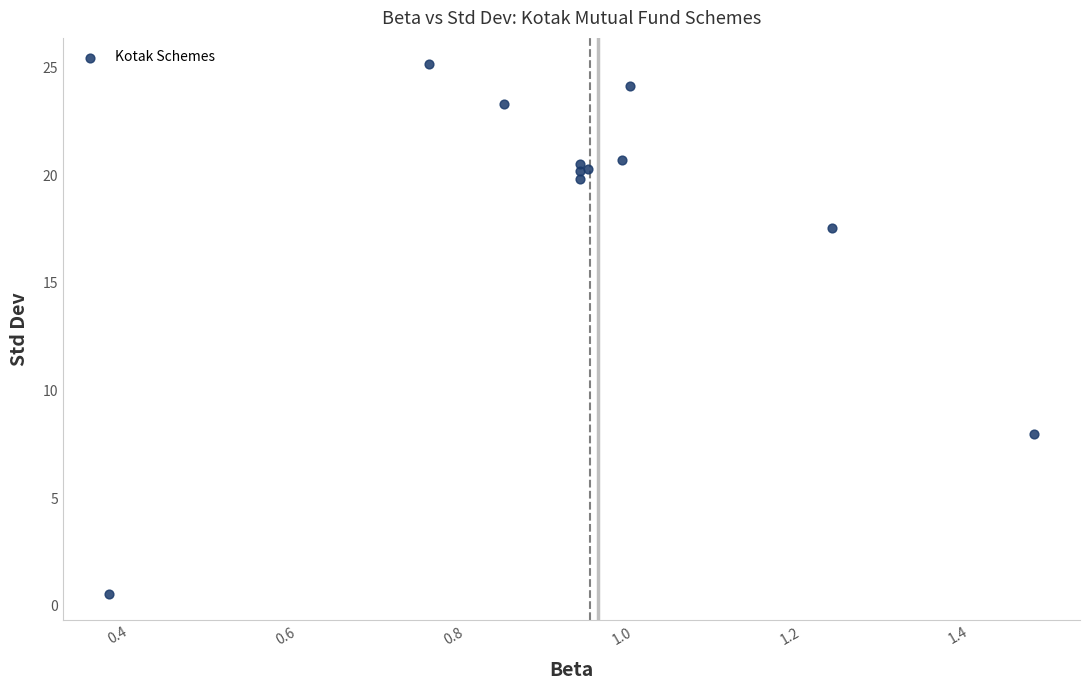

What Y value in the scatter plot is closest to 12?

8.0